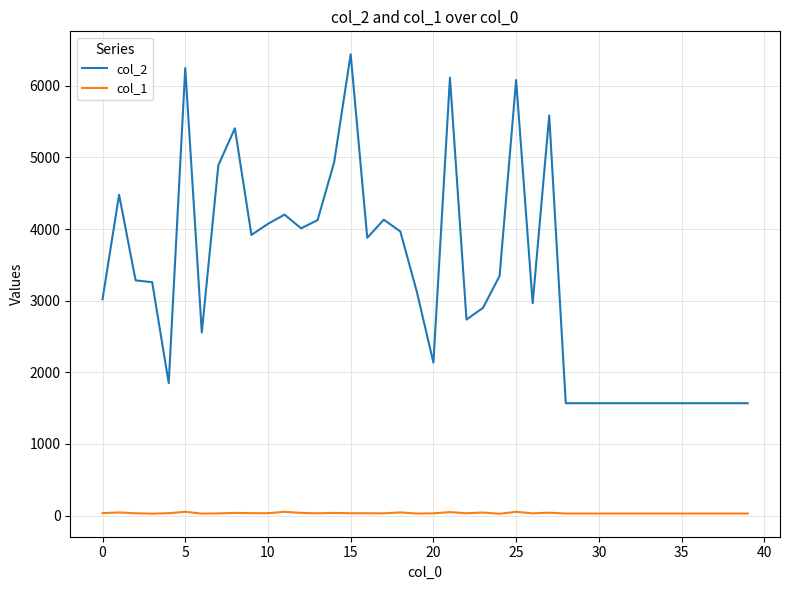

How many lines are shown in the chart?

2